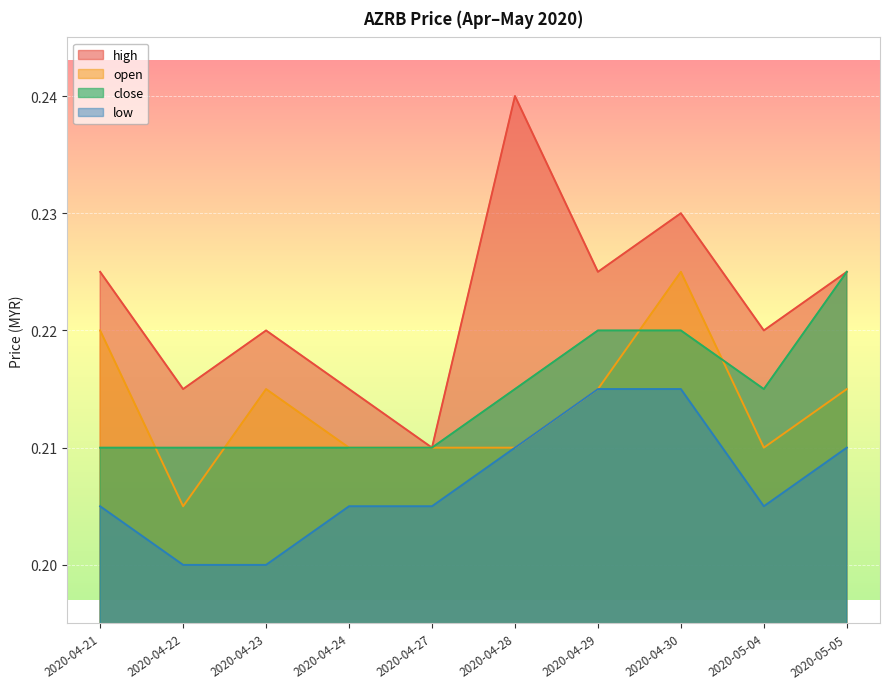

The close series shows 0.2 at 2020-04-28. True or false?

True